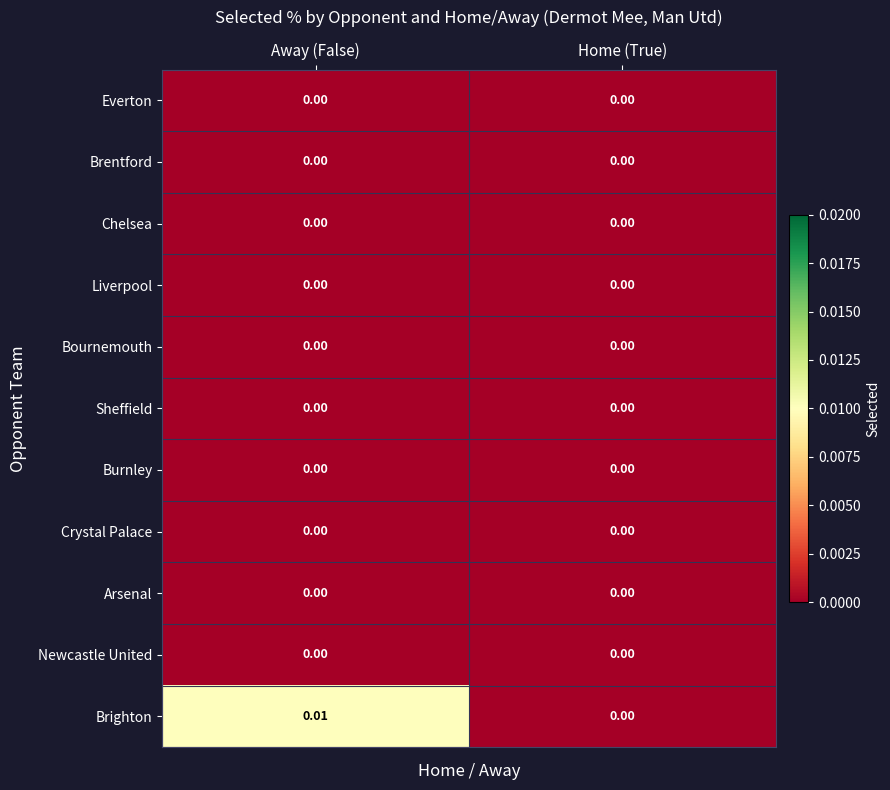

At which category is the sum across all series the highest?

Away (False)